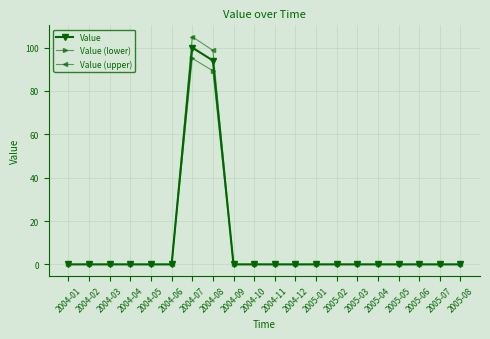

Reading left to right, extract all data points from this chart.

Value: 0.0	0.0	0.0	0.0	0.0	0.0	100.0	94.0	0.0	0.0	0.0	0.0	0.0	0.0	0.0	0.0	0.0	0.0	0.0	0.0
Value (lower): 0.0	0.0	0.0	0.0	0.0	0.0	95.0	89.3	0.0	0.0	0.0	0.0	0.0	0.0	0.0	0.0	0.0	0.0	0.0	0.0
Value (upper): 0.0	0.0	0.0	0.0	0.0	0.0	105.0	98.7	0.0	0.0	0.0	0.0	0.0	0.0	0.0	0.0	0.0	0.0	0.0	0.0